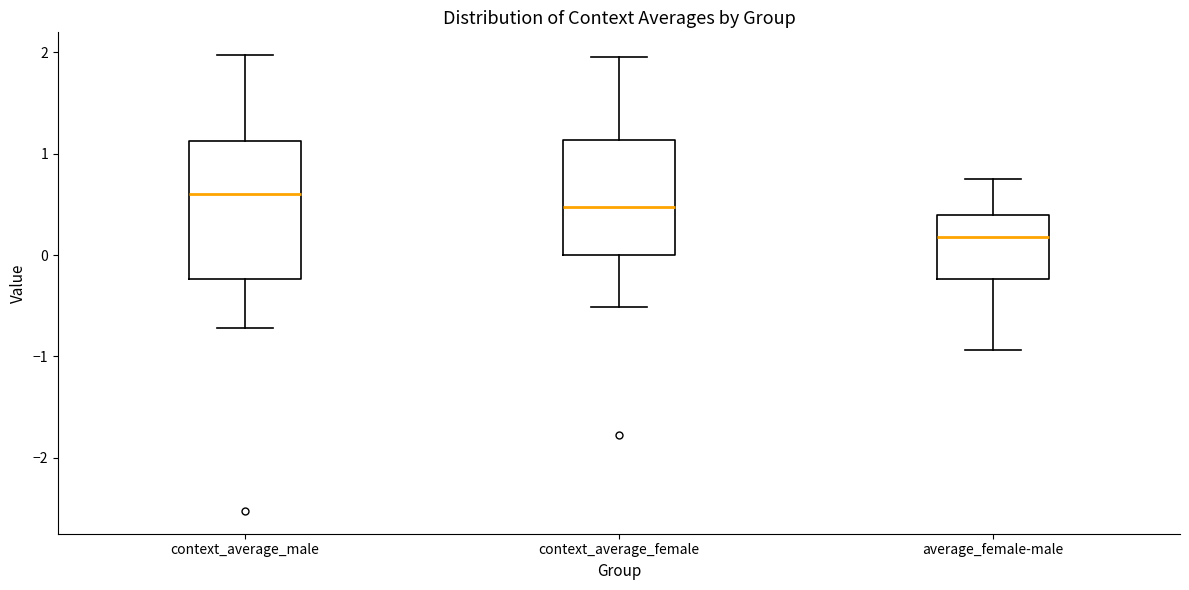

Reading left to right, transcribe this box plot: for each box, give where its median line is, the range the box spans, and where its two whiskers end, as read against the y-axis. The values are not printed on the chart, so give them approximately, as read against the axis.

context_average_male: median 0.6, box -0.2 to 1.1, whiskers -0.7 to 2.0
context_average_female: median 0.5, box 0.0 to 1.1, whiskers -0.5 to 2.0
average_female-male: median 0.2, box -0.2 to 0.4, whiskers -0.9 to 0.7